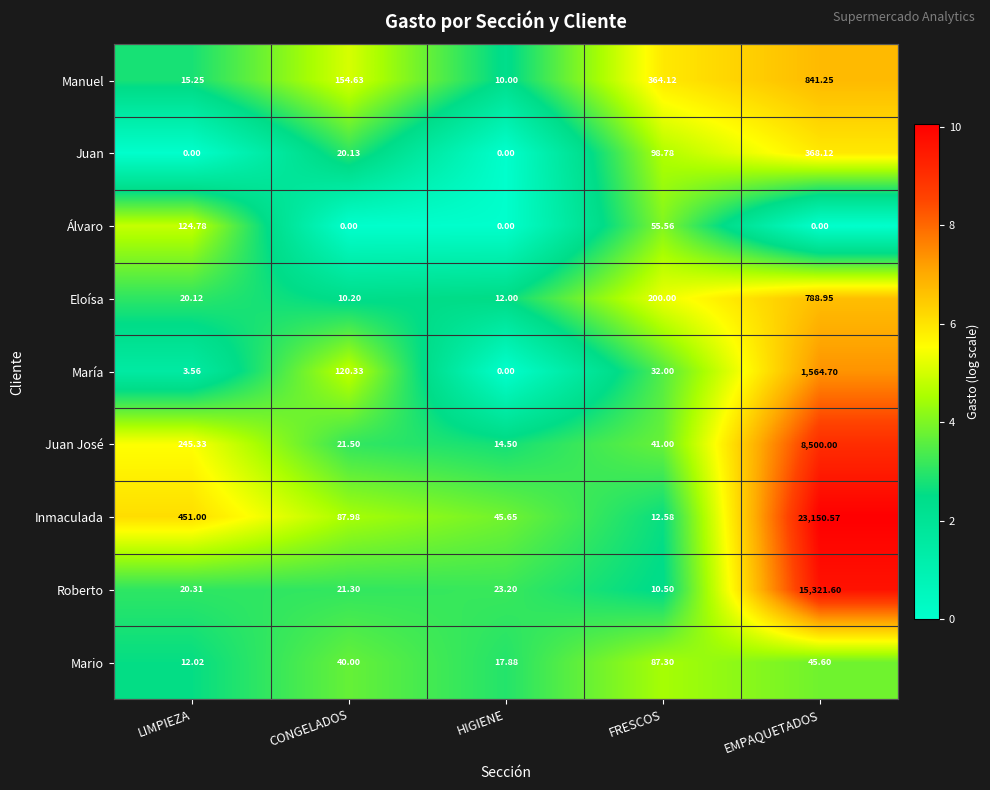

Is the value of Eloísa at EMPAQUETADOS greater than the value of Roberto at LIMPIEZA?

Yes